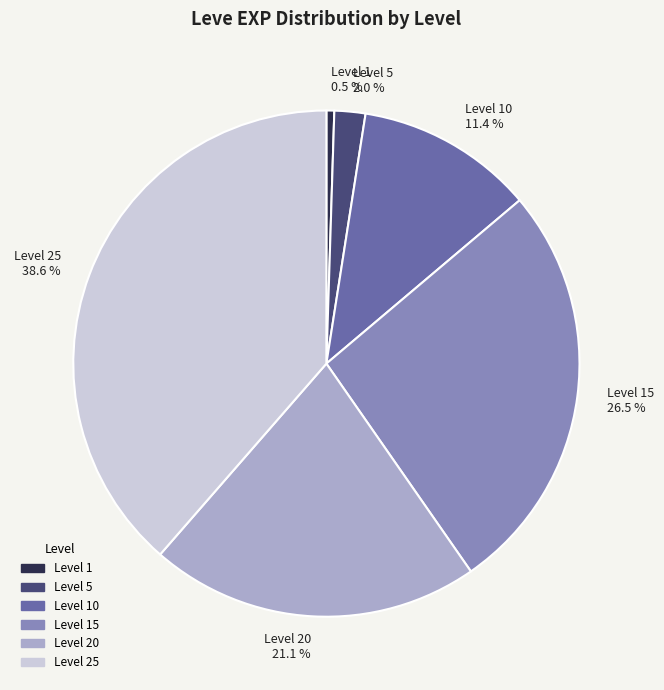

Is there any slice that represents more than half of the pie?

No